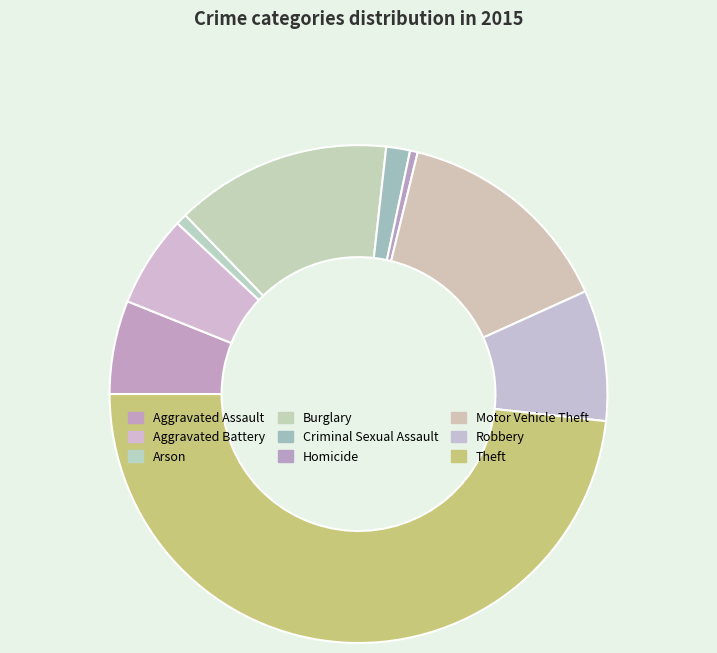

To the nearest percent, what is the difference between the Homicide and Burglary slice percentages?

14%